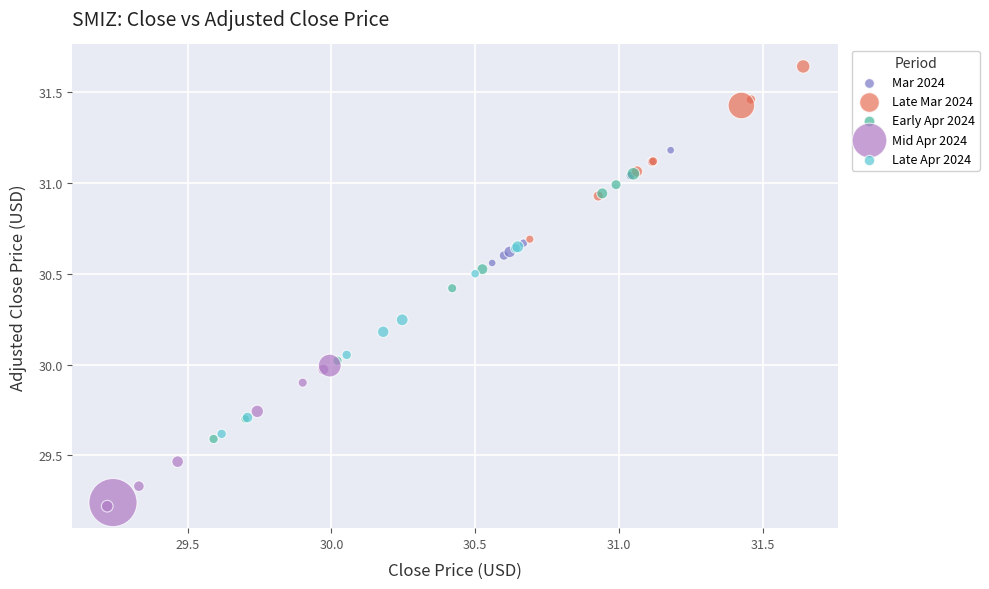

Which series reaches the minimum Y coordinate?

Mid Apr 2024